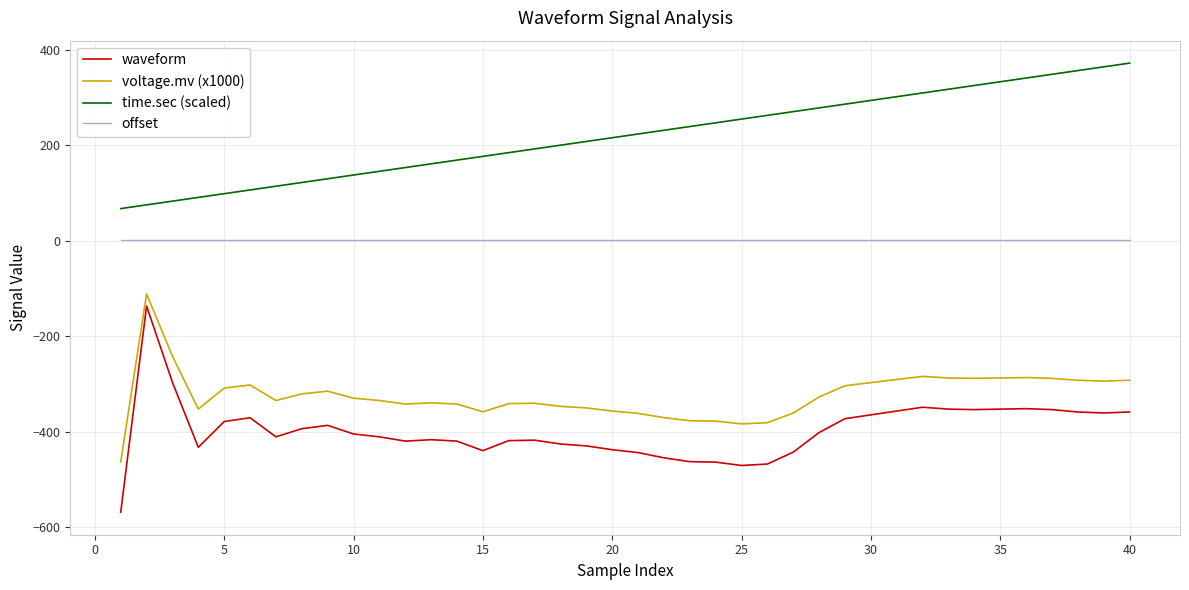

Which series has the widest spread of values?

waveform